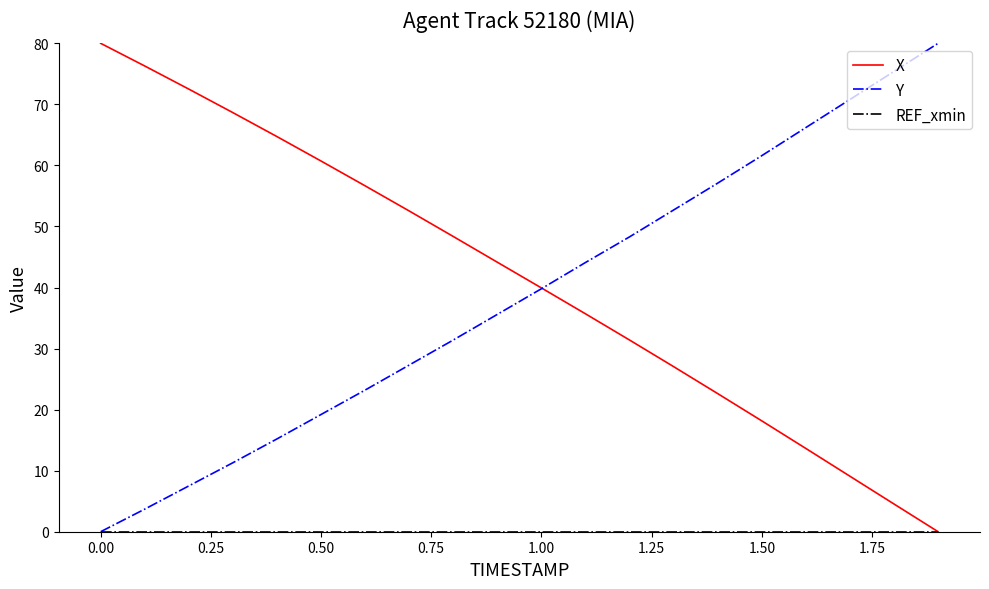

What is the maximum value shown in the chart?

80.0